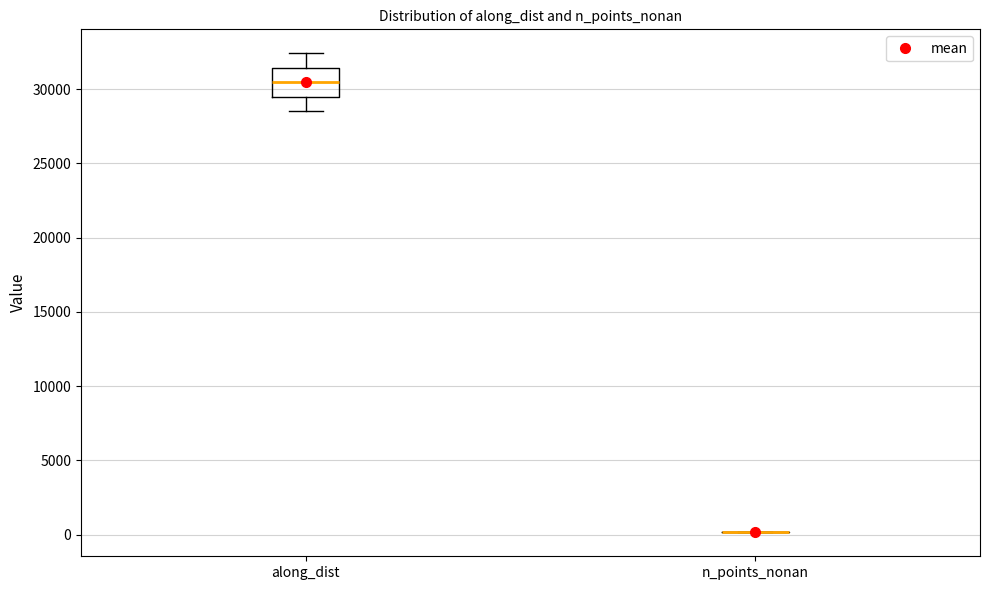

Reading left to right, read every box against the y-axis: the position of its median line, the range the box covers, and the ends of its whiskers. The values are not printed on the chart, so give them approximately, as read against the axis.

along_dist: median 30500, box 29500 to 31500, whiskers 28500 to 32500
n_points_nonan: box collapsed to a line at 0, whiskers 0 to 0